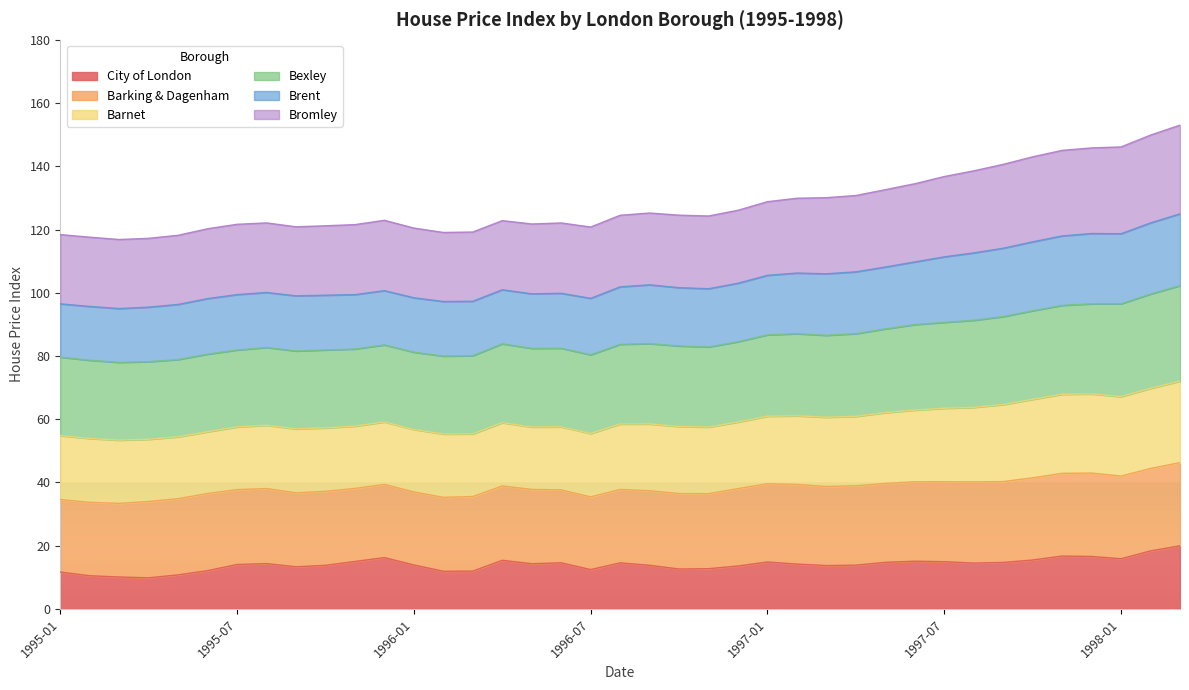

What is the lowest value of the City of London series?

9.8